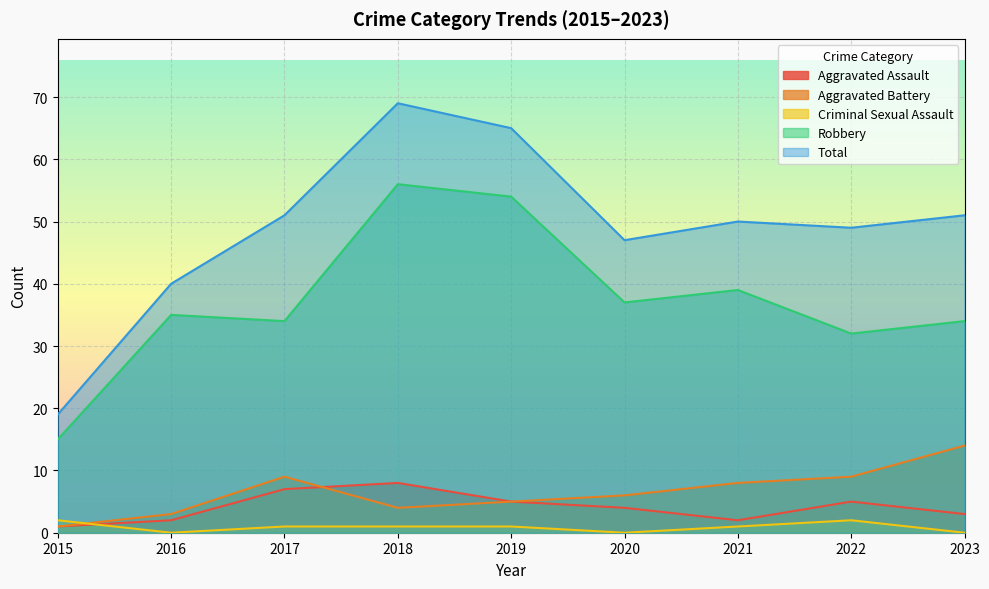

Reading left to right, transcribe all the data shown in this chart.

Aggravated Assault: 2015=1	2016=2	2017=7	2018=8	2019=5	2020=4	2021=2	2022=5	2023=3
Aggravated Battery: 2015=1	2016=3	2017=9	2018=4	2019=5	2020=6	2021=8	2022=9	2023=14
Criminal Sexual Assault: 2015=2	2016=0	2017=1	2018=1	2019=1	2020=0	2021=1	2022=2	2023=0
Robbery: 2015=15	2016=35	2017=34	2018=56	2019=54	2020=37	2021=39	2022=32	2023=34
Total: 2015=19	2016=40	2017=51	2018=69	2019=65	2020=47	2021=50	2022=49	2023=51